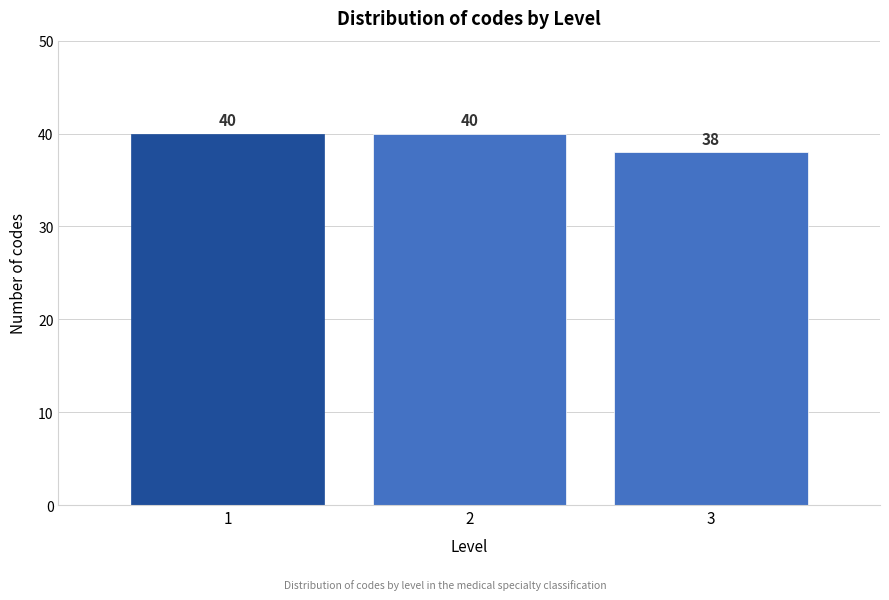

Reading right to left, list all the values displayed in this chart.

38	40	40